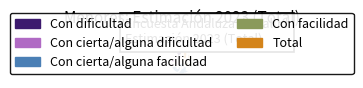

Which slice is the smallest?

Con dificultad